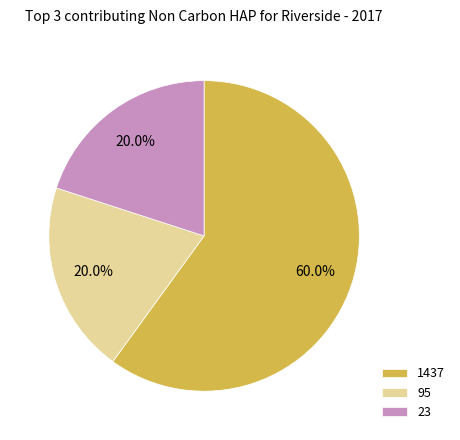

What is the total percentage of 23 and 95?

40.0%